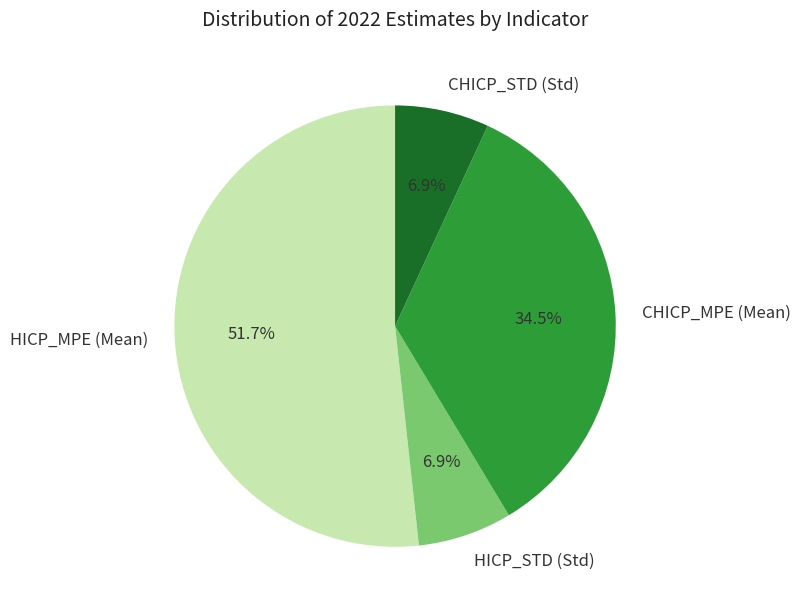

True or false: HICP_STD (Std) accounts for 15% of the total.

False